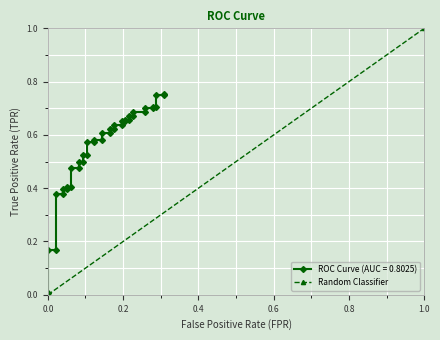

What is the greatest value displayed?

1